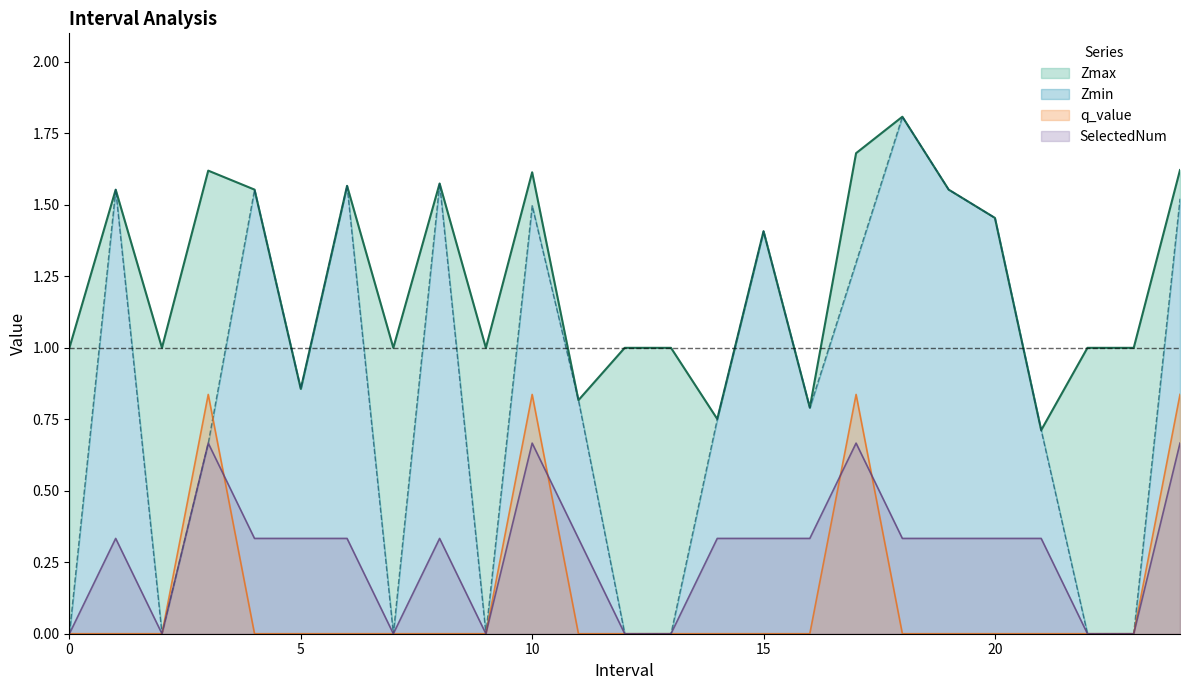

Reading right to left, what are all the values shown in this chart?

Zmax: 24=1.6	23=1.0	22=1.0	21=0.7	20=1.5	19=1.6	18=1.8	17=1.7	16=0.8	15=1.4	14=0.8	13=1.0	12=1.0	11=0.8	10=1.6	9=1.0	8=1.6	7=1.0	6=1.6	5=0.9	4=1.6	3=1.6	2=1.0	1=1.6	0=1.0
Zmin: 24=1.5	23=0.0	22=0.0	21=0.7	20=1.5	19=1.6	18=1.8	17=1.3	16=0.8	15=1.4	14=0.8	13=0.0	12=0.0	11=0.8	10=1.5	9=0.0	8=1.6	7=0.0	6=1.6	5=0.9	4=1.6	3=0.7	2=0.0	1=1.6	0=0.0
q_value: 24=0.8	23=0.0	22=0.0	21=0.0	20=0.0	19=0.0	18=0.0	17=0.8	16=0.0	15=0.0	14=0.0	13=0.0	12=0.0	11=0.0	10=0.8	9=0.0	8=0.0	7=0.0	6=0.0	5=0.0	4=0.0	3=0.8	2=0.0	1=0.0	0=0.0
SelectedNum: 24=0.7	23=0.0	22=0.0	21=0.3	20=0.3	19=0.3	18=0.3	17=0.7	16=0.3	15=0.3	14=0.3	13=0.0	12=0.0	11=0.3	10=0.7	9=0.0	8=0.3	7=0.0	6=0.3	5=0.3	4=0.3	3=0.7	2=0.0	1=0.3	0=0.0